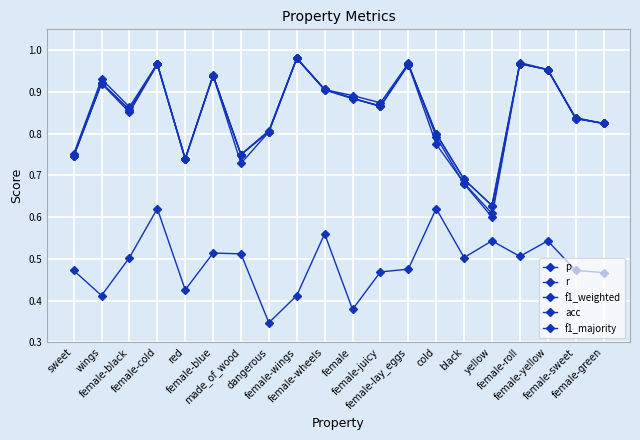

What is the maximum value for f1_weighted?

1.0